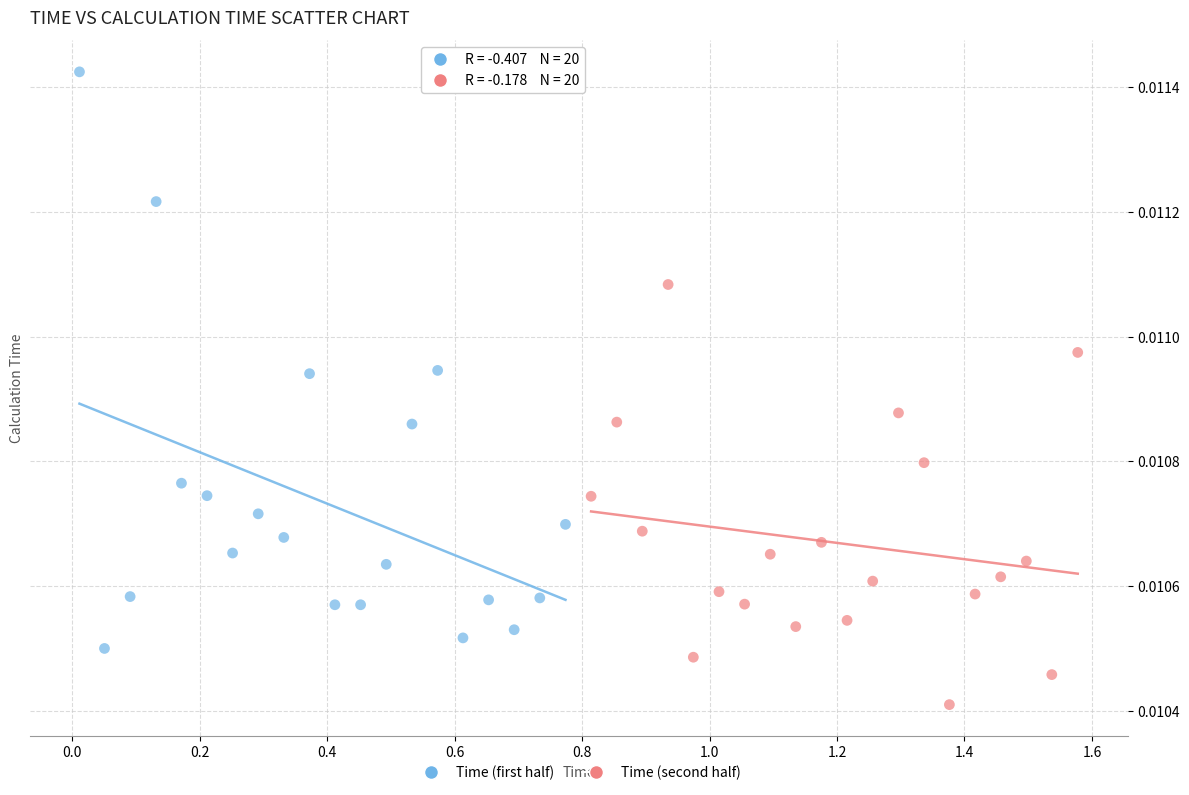

What are all the series names shown in the legend?

Time (first half), Time (second half)